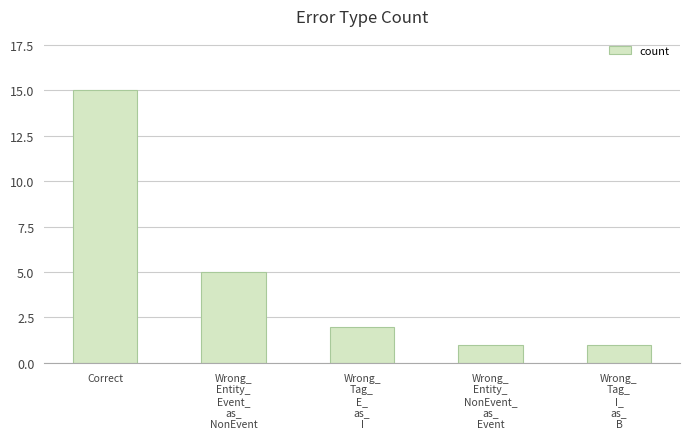

Is it true that the value at Wrong_
Tag_
I_
as_
B is 1?

True